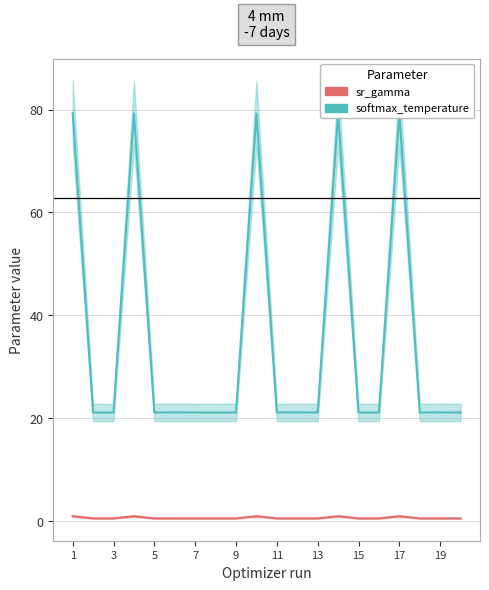

Is it true that sr_gamma equals 0.6 at 11?

True